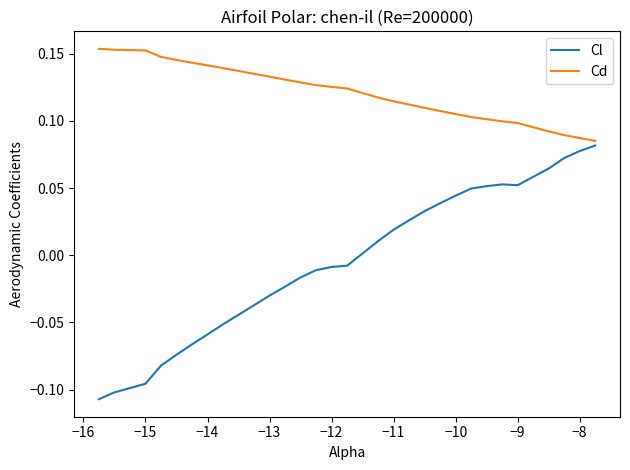

Rank the series by their maximum value, from lowest to highest.

Cl, Cd